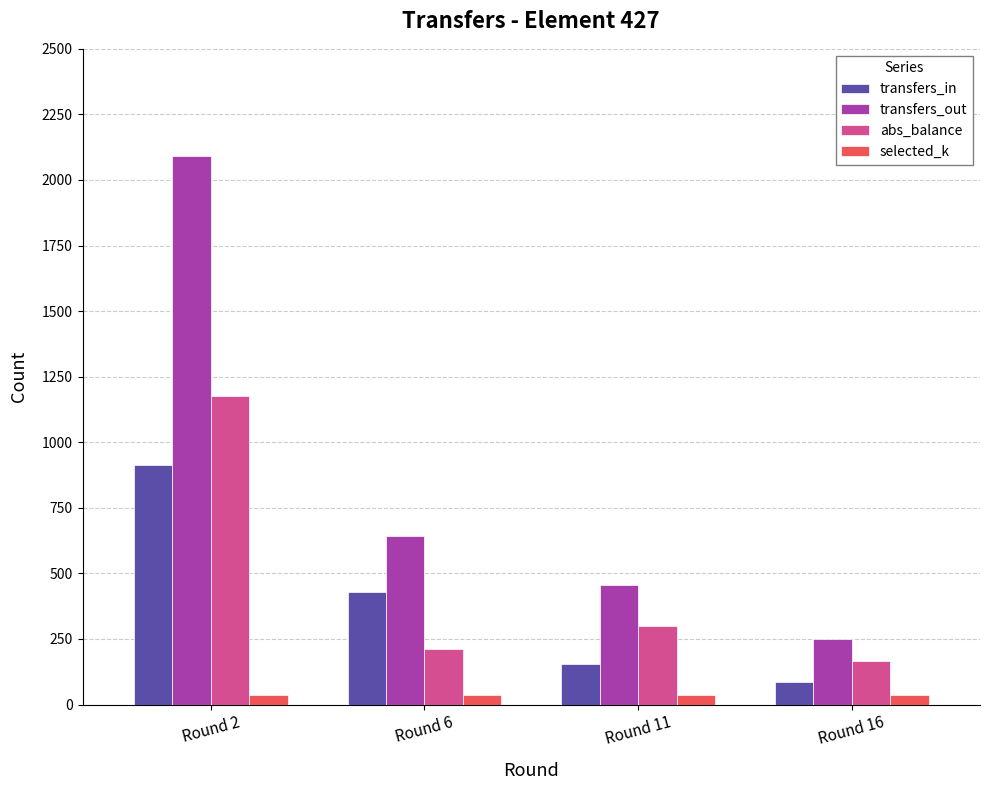

Which category has the highest value across all series?

Round 2